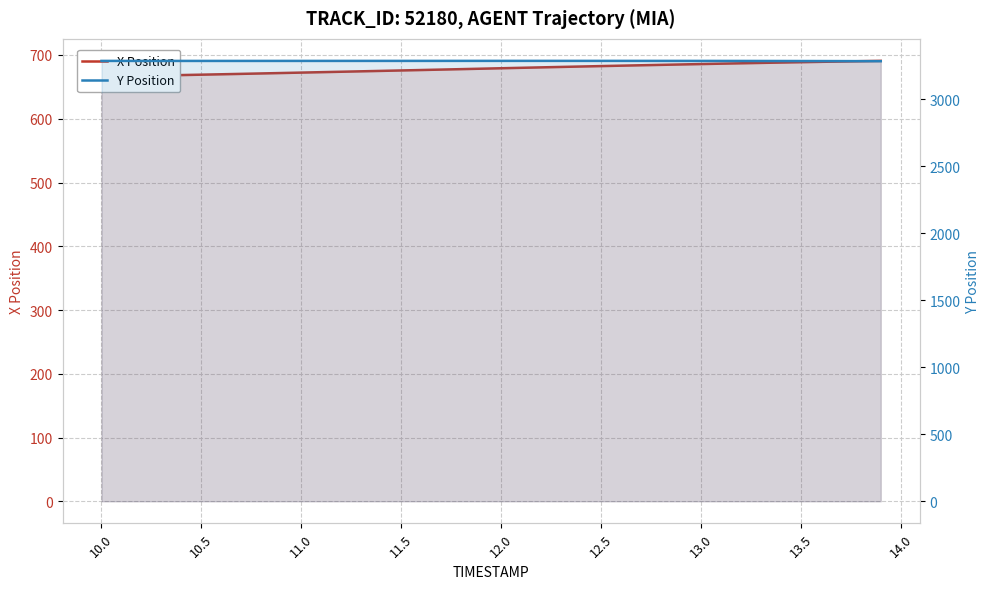

True or false: Y Position and X Position cross at least once.

False